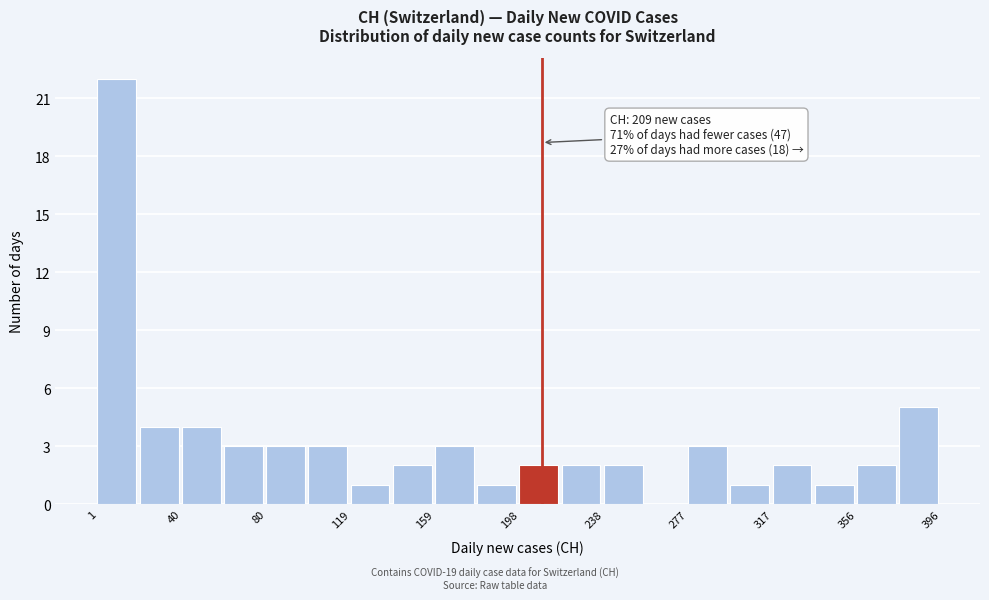

Read against the x-axis, roughly where is the centre of the tallest bar?

10